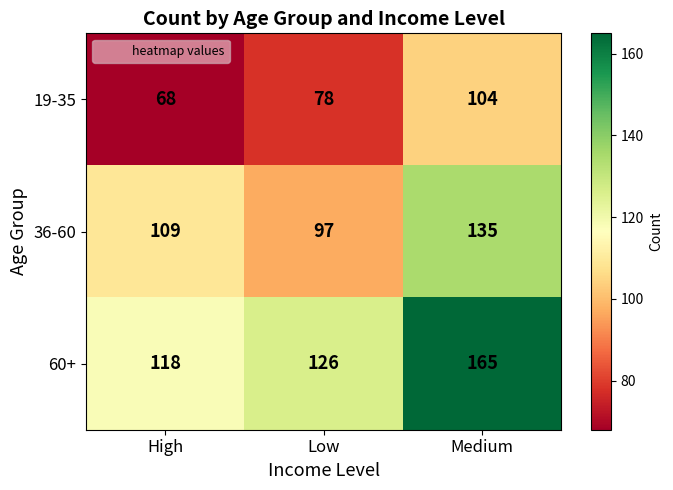

Count the number of categories in the chart.

3